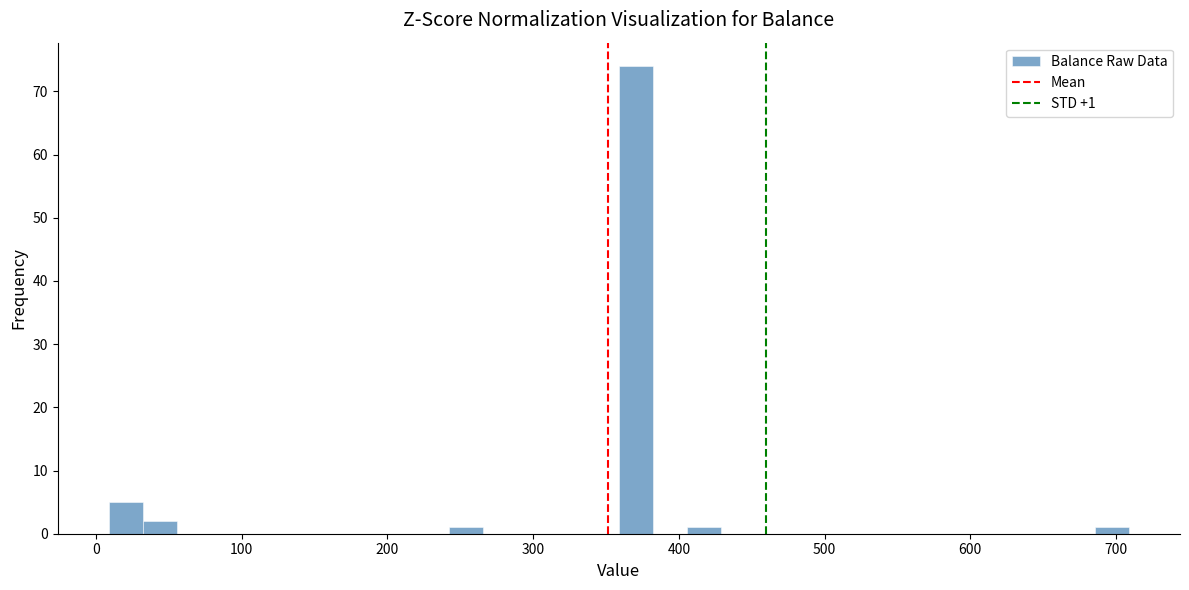

Around what value on the x-axis is the tallest bar? Give the approximate position of its centre, as read against the axis.

370